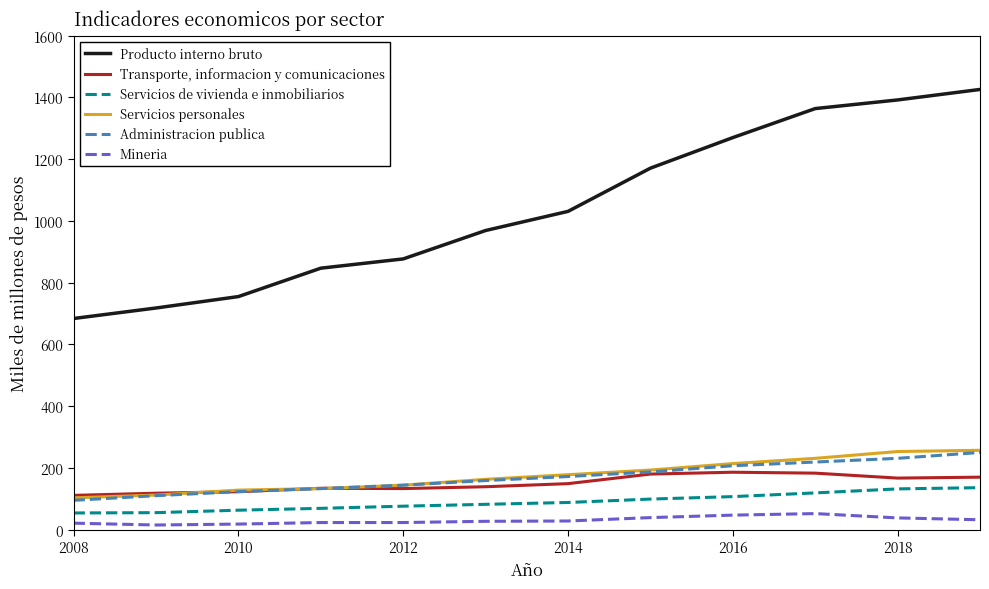

What is the highest value of the Transporte, informacion y comunicaciones series?

186